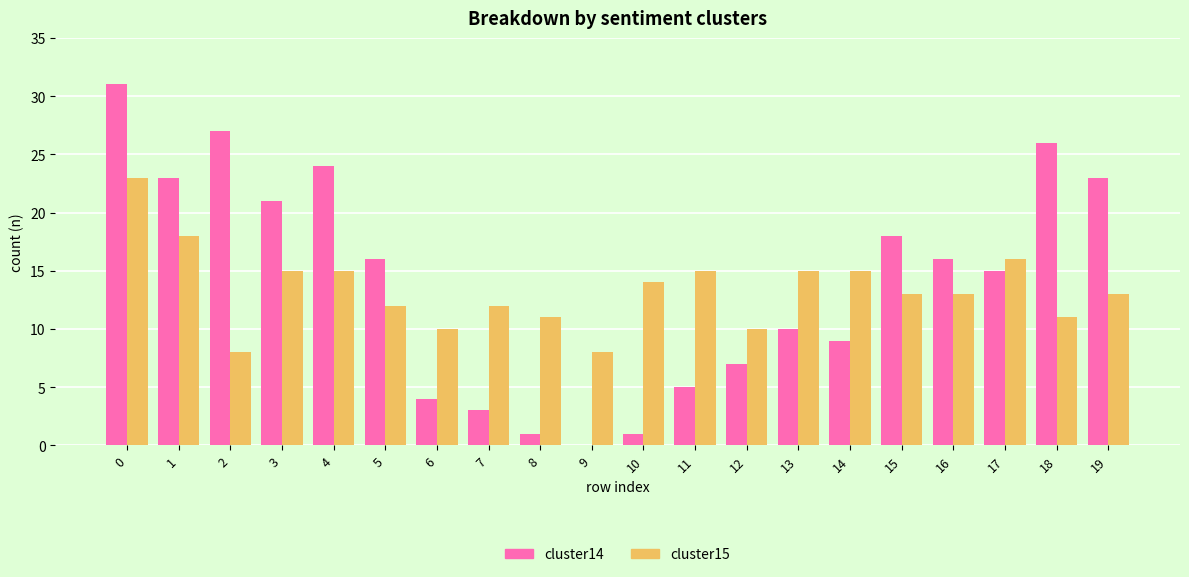

Which series changed the most between 9 and 16?

cluster14